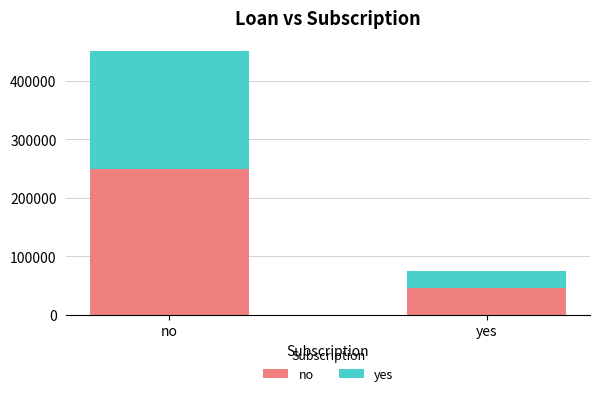

Which category has the lowest value in the no series?

yes